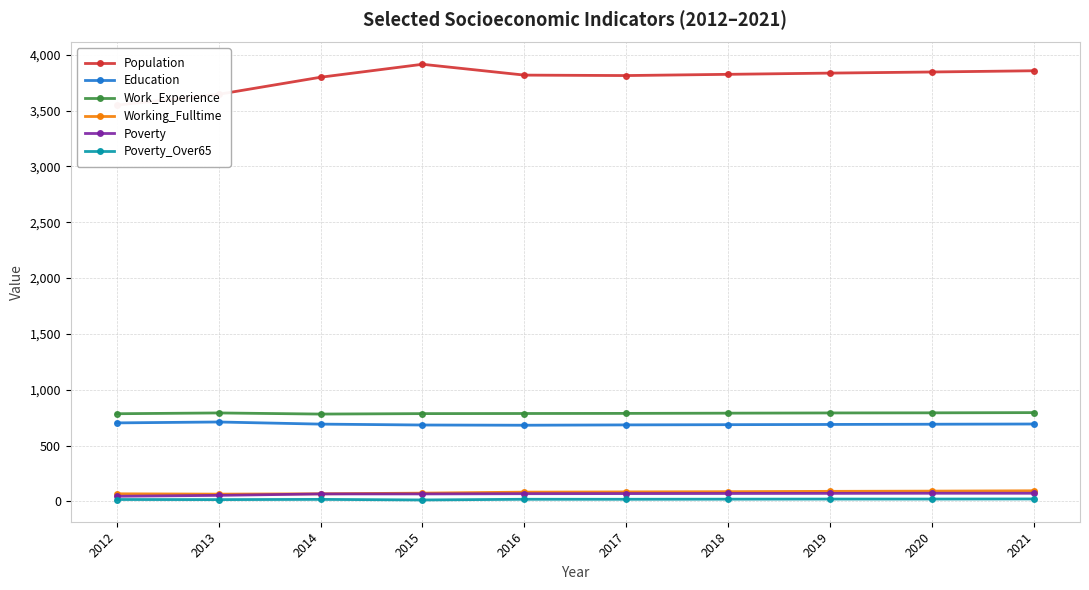

True or false: Poverty_Over65 and Population cross at least once.

False